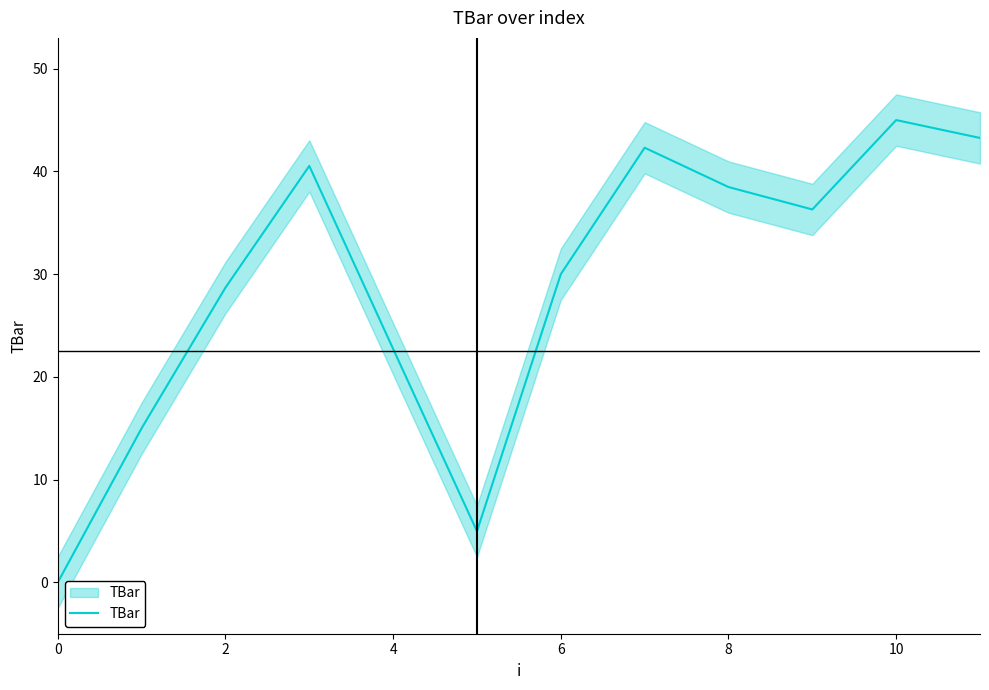

How many values exceed 36?

6